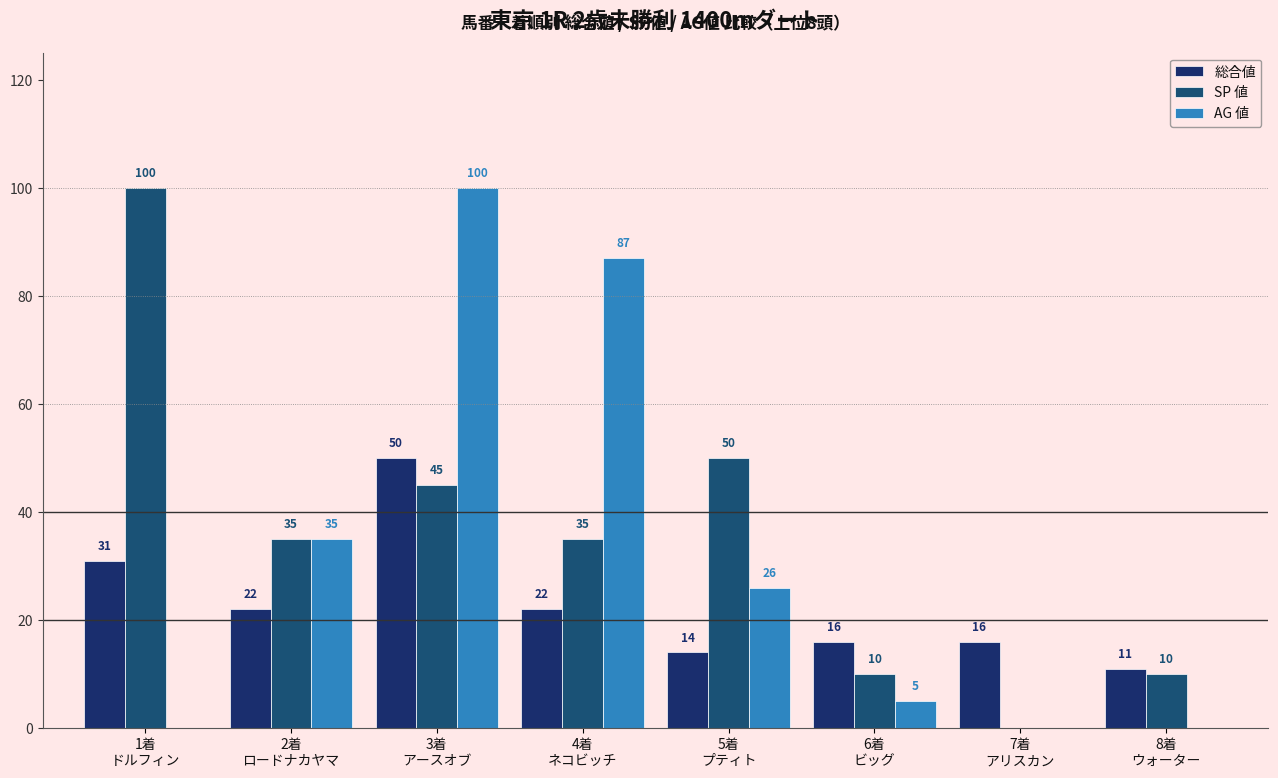

Is the value of AG 値 at 5着
プティト greater than the value of 総合値 at 8着
ウォーター?

Yes